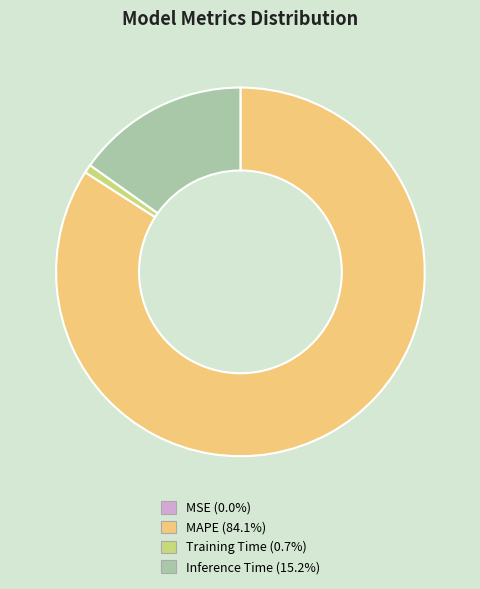

What is the largest slice in the pie chart?

MAPE